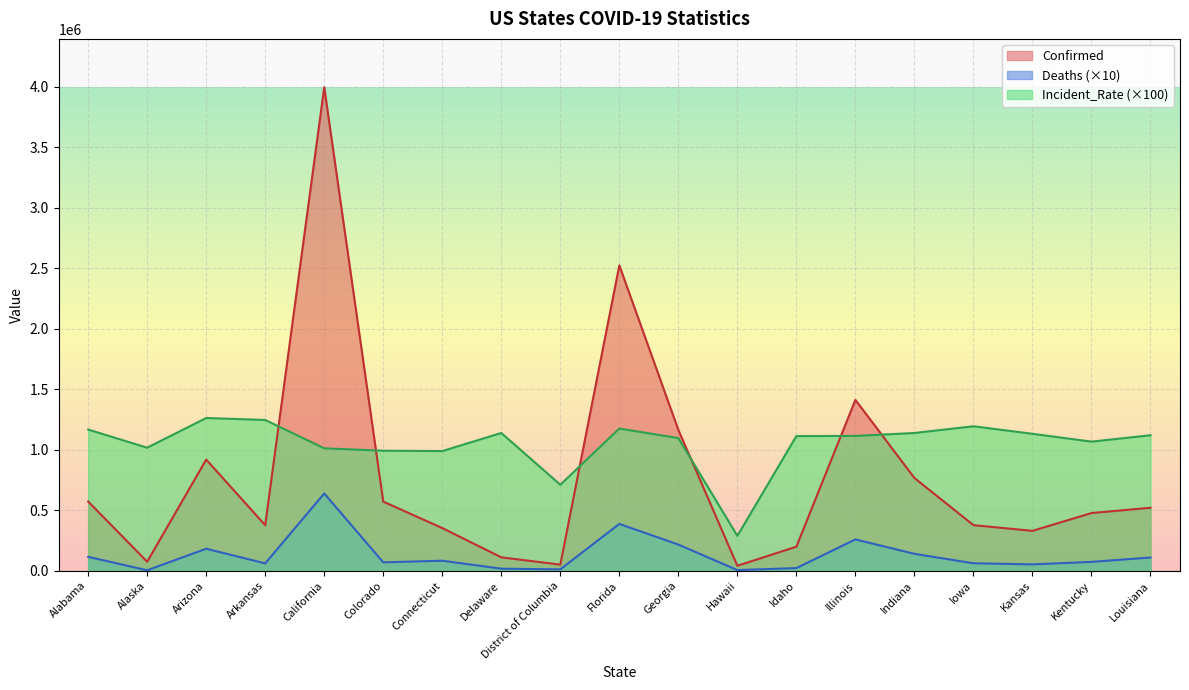

What is the sum of the Deaths values at Hawaii and Georgia?

221570.0